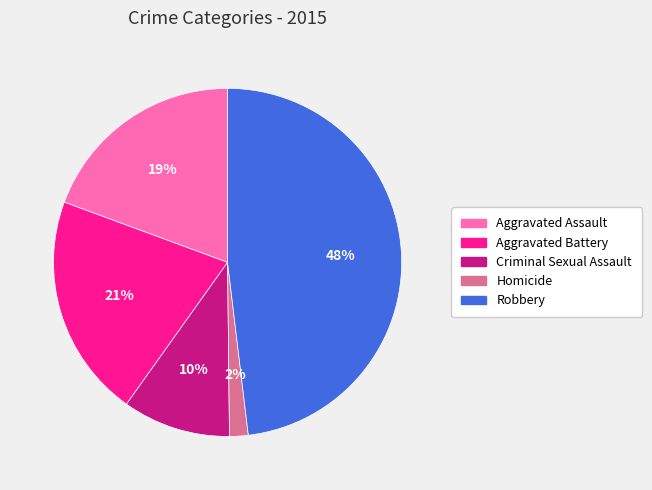

How many slices are in this pie chart?

5